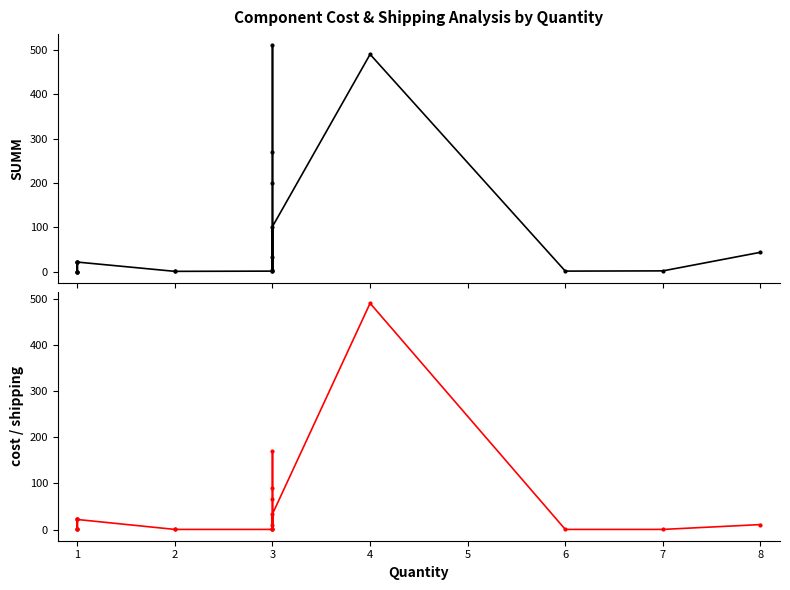

Reading left to right, list all the values displayed in this chart.

SUMM: 0.5	22.0	0.5	0.5	23.0	22.0	1.1	1.1	1.6	1.6	33.0	201.0	270.0	510.0	3.8	102.0	490.0	1.6	2.2	44.0
cost: 0.5	22.0	0.5	0.5	23.0	22.0	0.5	0.5	0.5	0.5	11.0	67.0	90.0	170.0	0.5	34.0	490.0	0.5	0.5	11.0